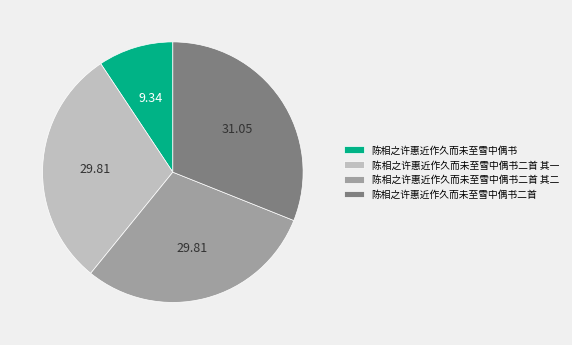

Does any single category account for the majority?

No